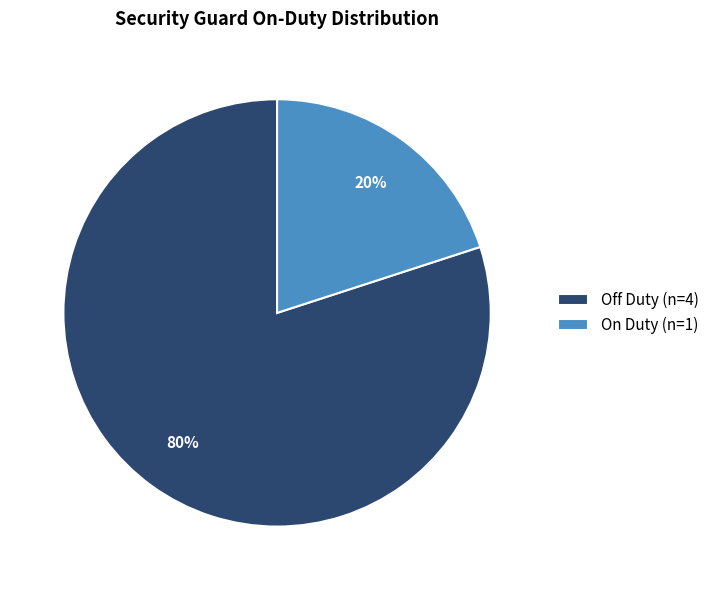

The On Duty (n=1) slice represents 28% of the pie. True or false?

False